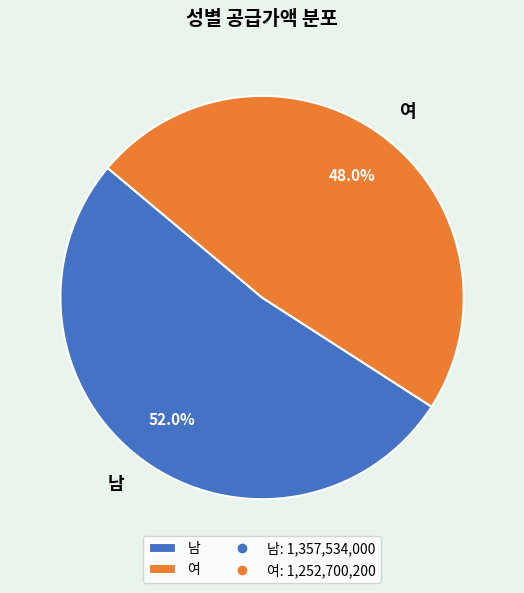

Count the number of slices in the pie.

2